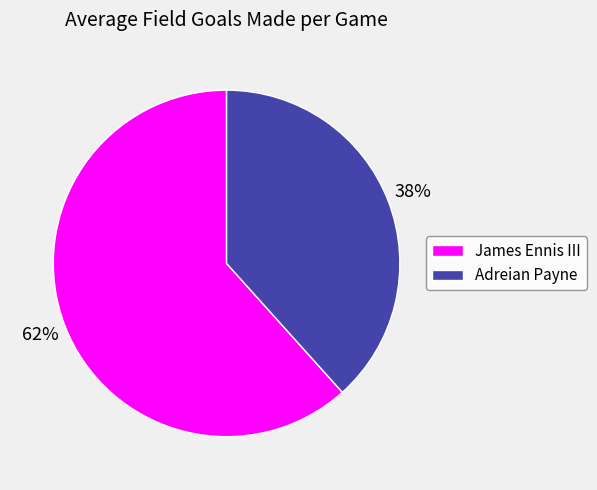

Combined, do Adreian Payne and James Ennis III account for over 50%?

Yes